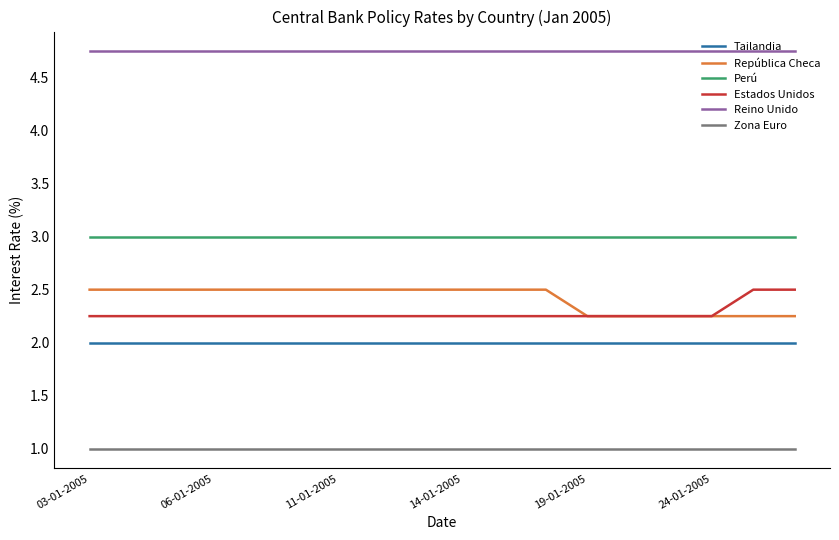

True or false: Perú and Reino Unido intersect in this chart.

False